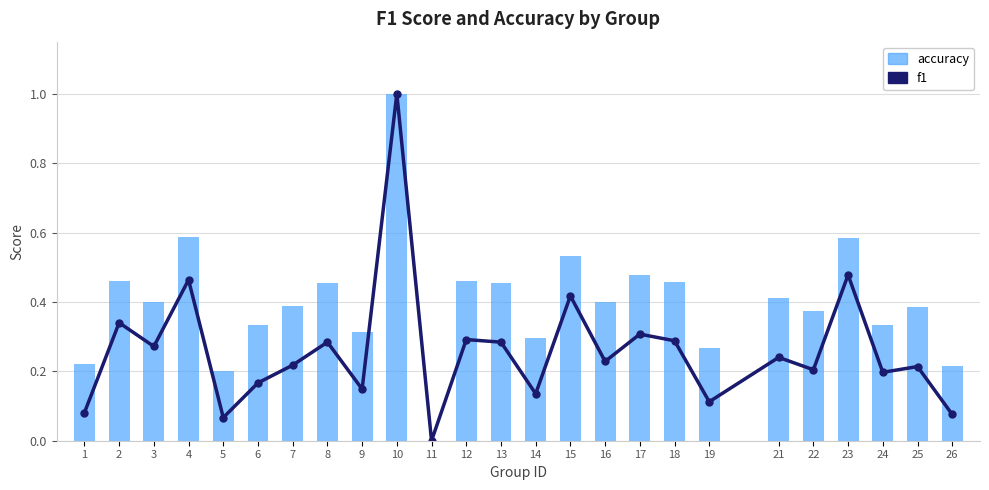

Is it true that f1 equals 0.3 at 15?

False